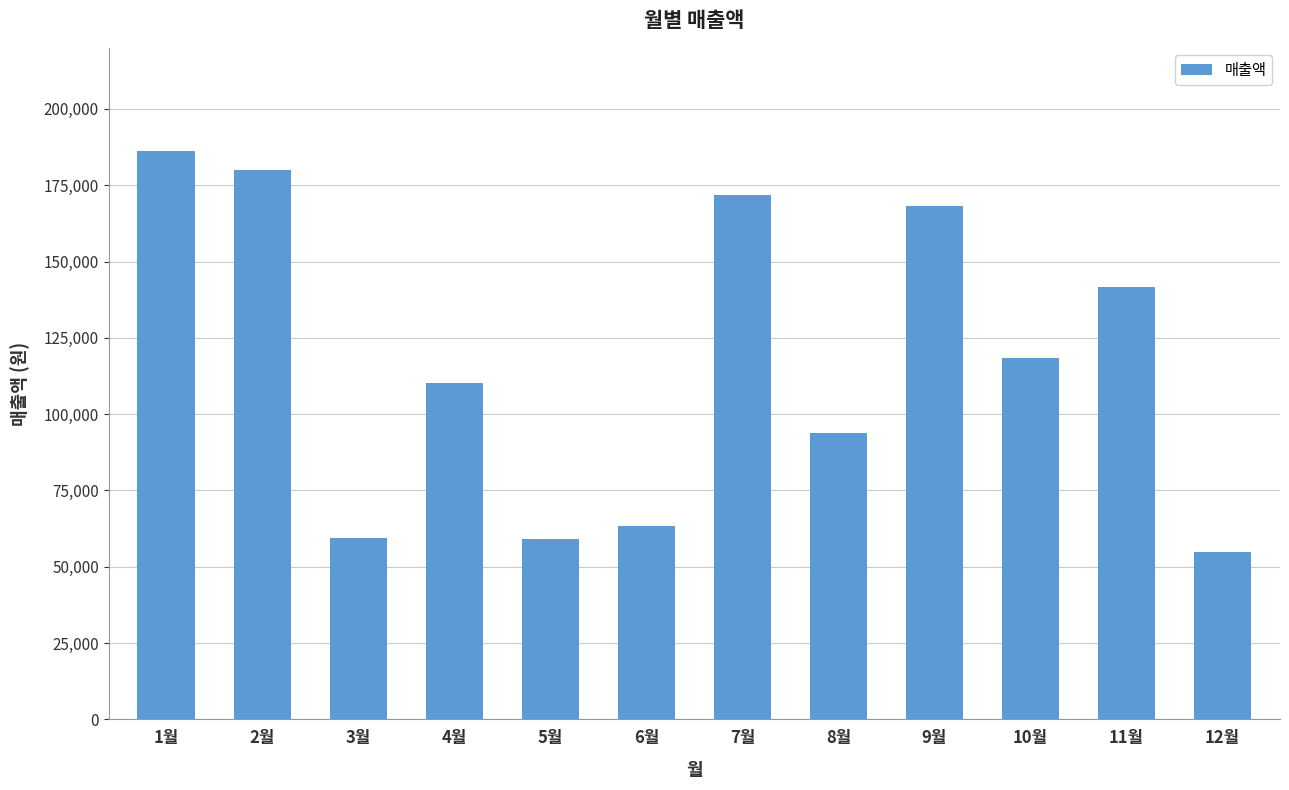

What is the sum of all values?

1406950